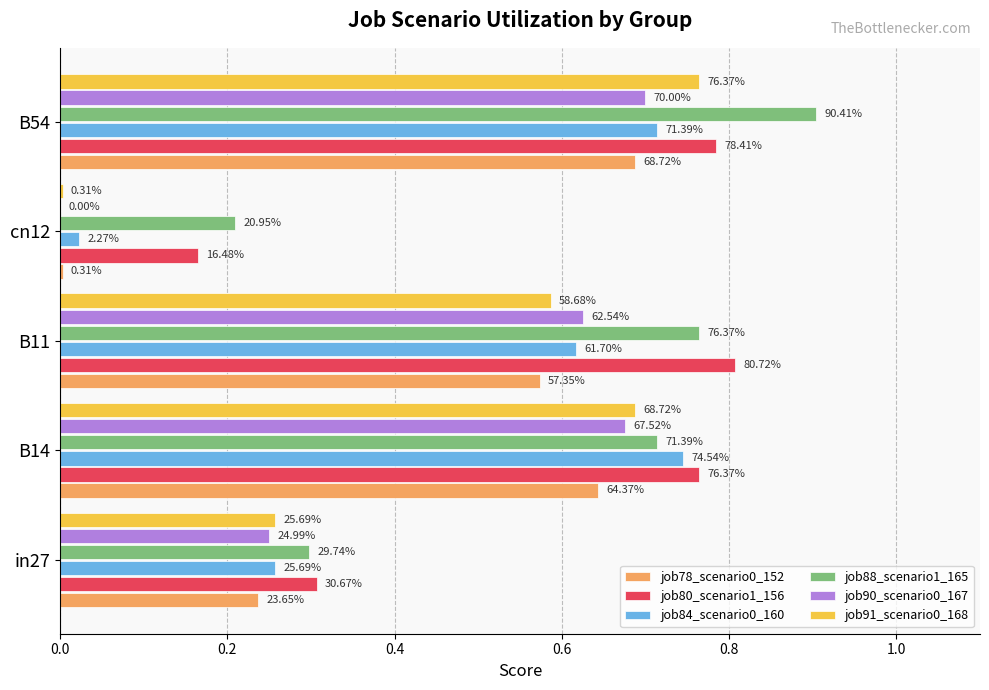

Reading right to left, list all the values displayed in this chart.

job78_scenario0_152: 0.7	0.0	0.6	0.6	0.2
job80_scenario1_156: 0.8	0.2	0.8	0.8	0.3
job84_scenario0_160: 0.7	0.0	0.6	0.7	0.3
job88_scenario1_165: 0.9	0.2	0.8	0.7	0.3
job90_scenario0_167: 0.7	0.0	0.6	0.7	0.2
job91_scenario0_168: 0.8	0.0	0.6	0.7	0.3